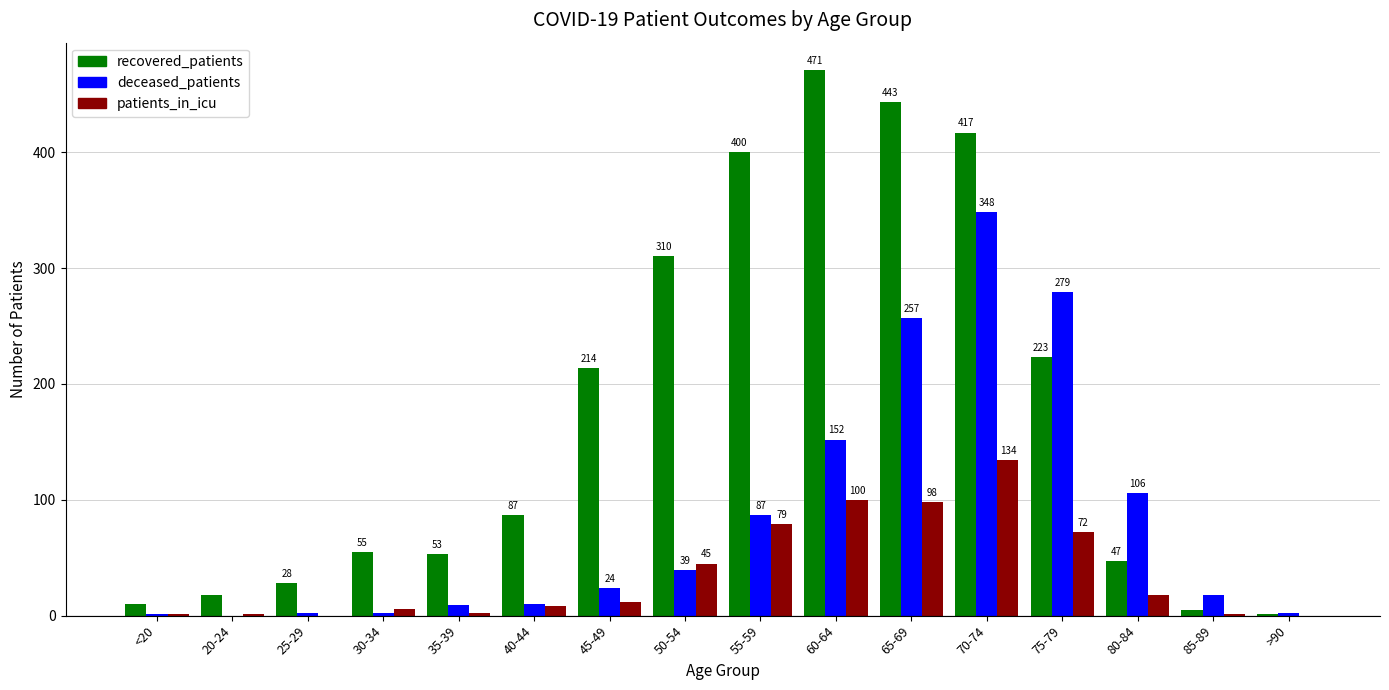

Reading left to right, transcribe all the data shown in this chart.

recovered_patients: 10	18	28	55	53	87	214	310	400	471	443	417	223	47	5	1
deceased_patients: 1	0	2	2	9	10	24	39	87	152	257	348	279	106	18	2
patients_in_icu: 1	1	0	6	2	8	12	45	79	100	98	134	72	18	1	0